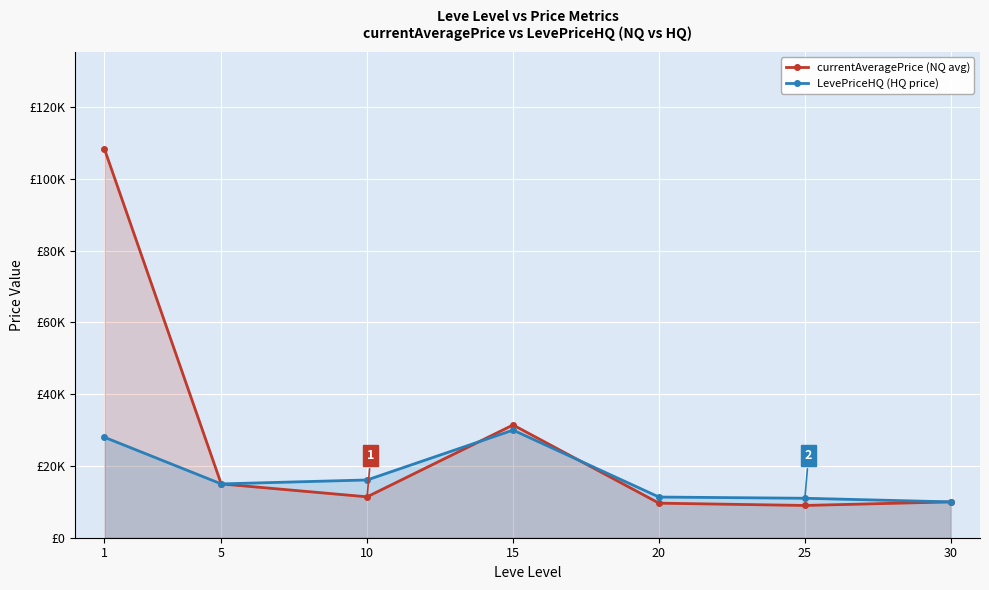

Which series has the largest range (max minus min)?

currentAveragePrice